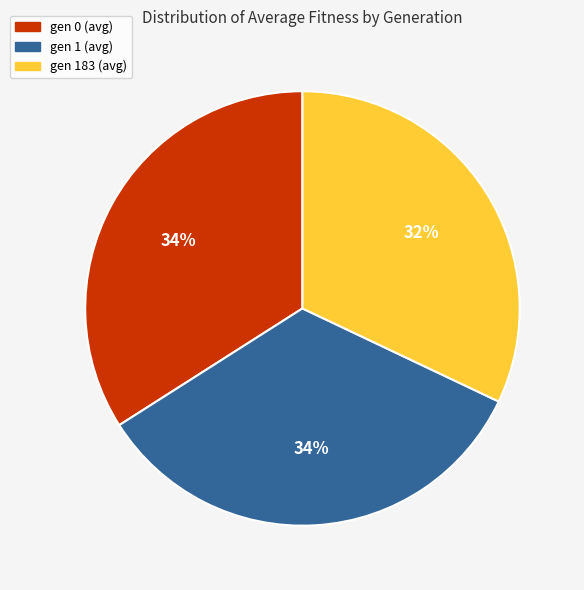

To the nearest percent, what portion does gen 183 (avg) represent?

32%